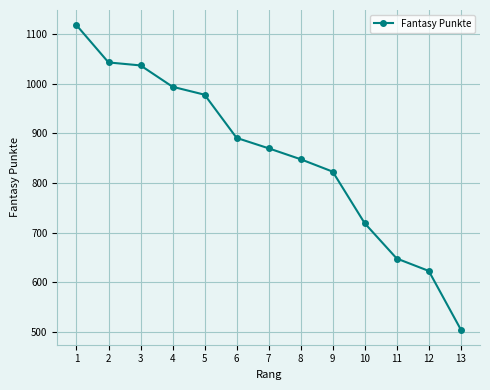

Is it true that the value at 7 is 573?

False